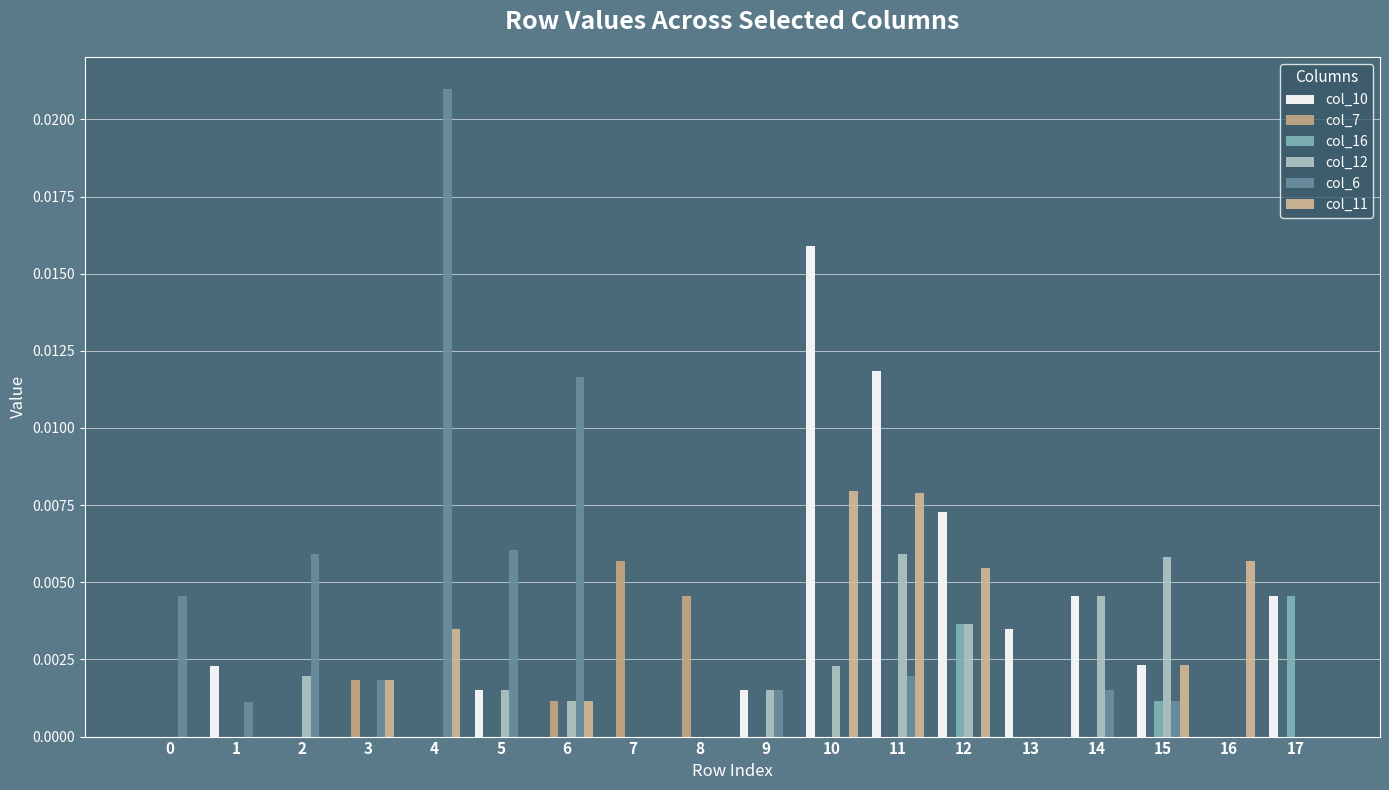

True or false: col_6 has a value of 0.0 at 14.

True